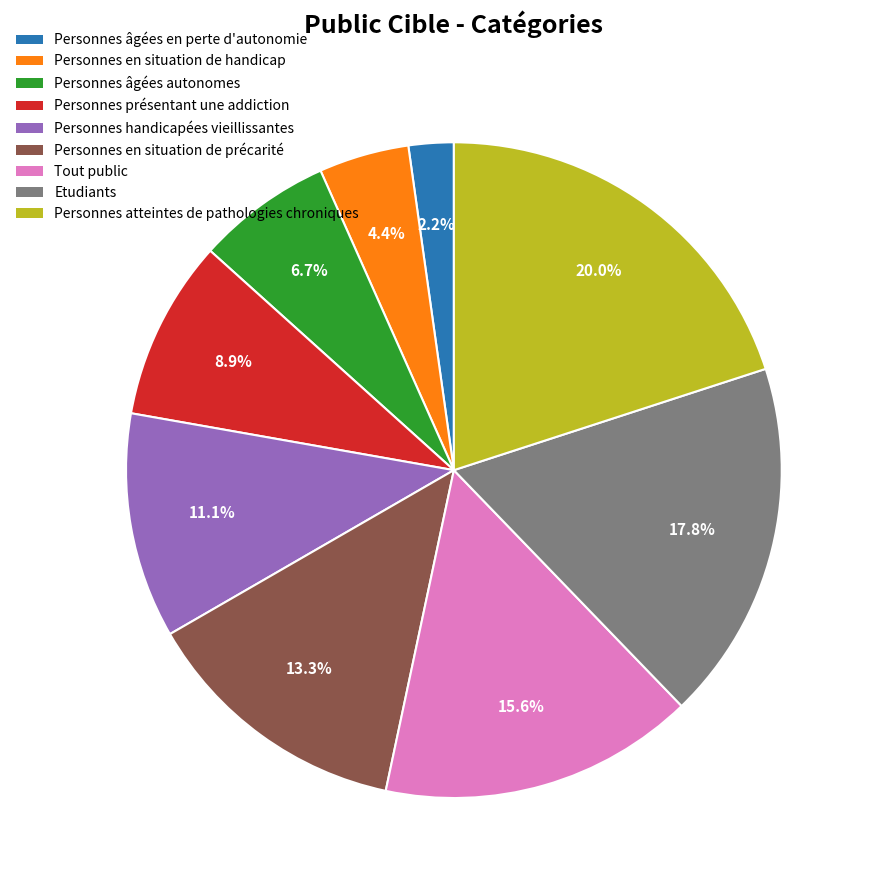

How many slices are in this pie chart?

9